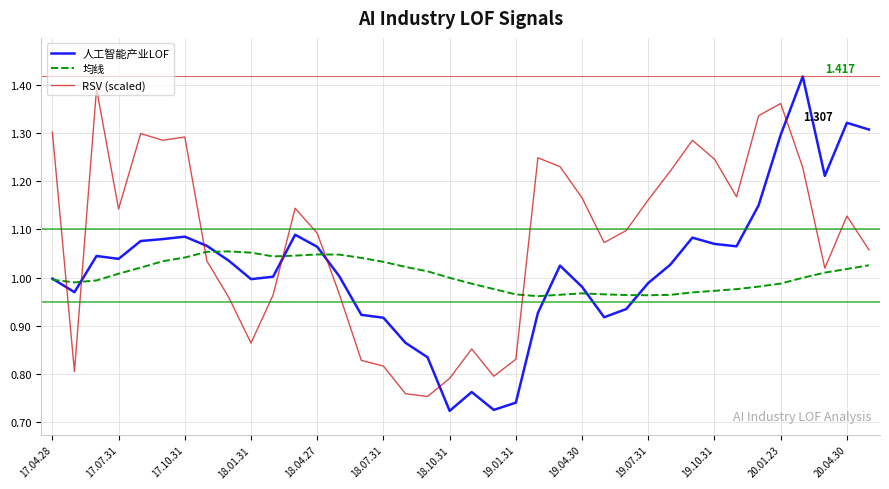

True or false: RSV (scaled) and 均线 cross at least once.

True